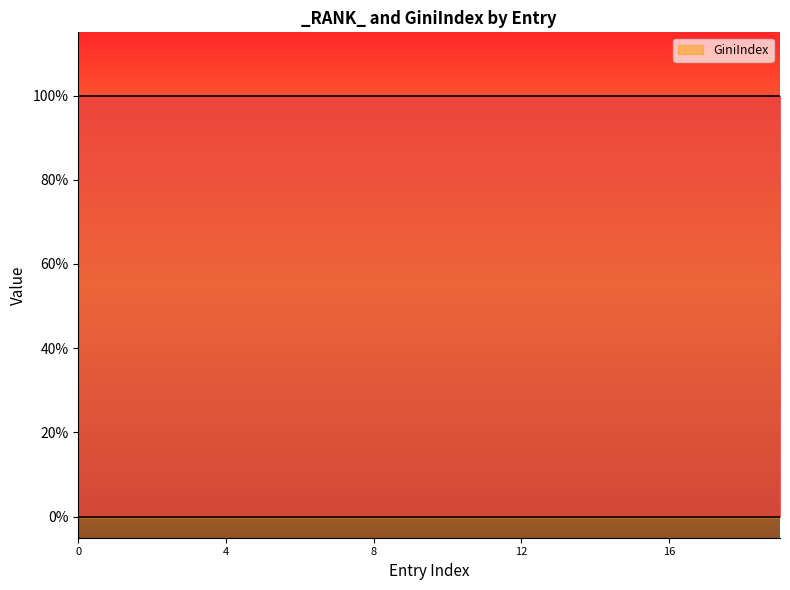

True or false: _RANK_ has more than 2 interior local peaks.

False